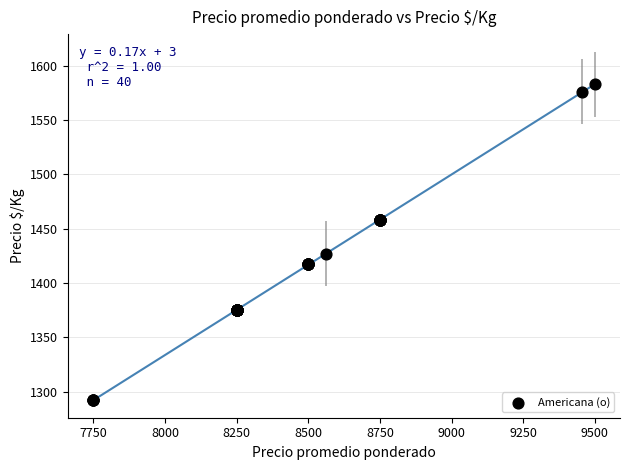

What Y value in the scatter plot is closest to 1437?

1427